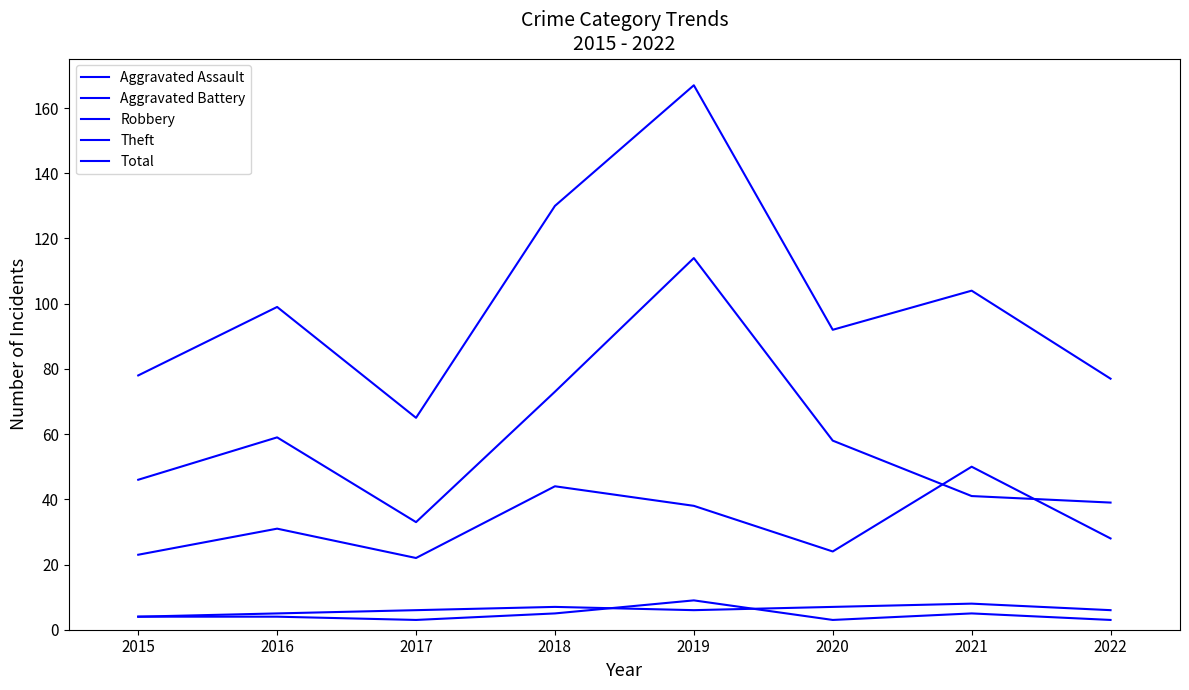

Which series has the widest spread of values?

Total